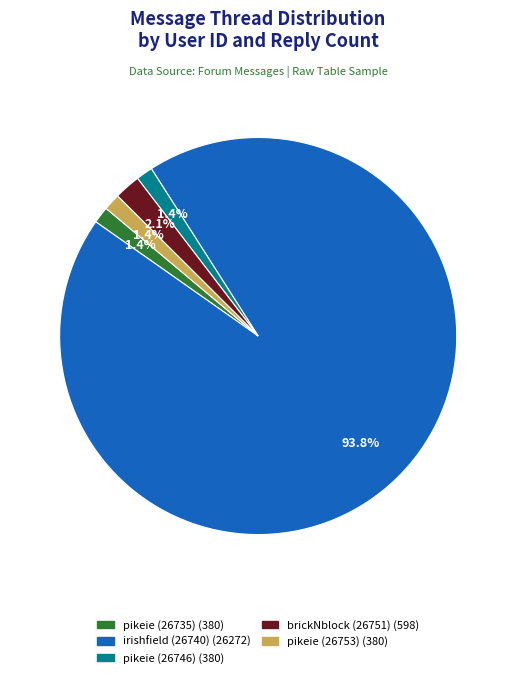

Which slice represents more than half of the pie?

irishfield (26740)